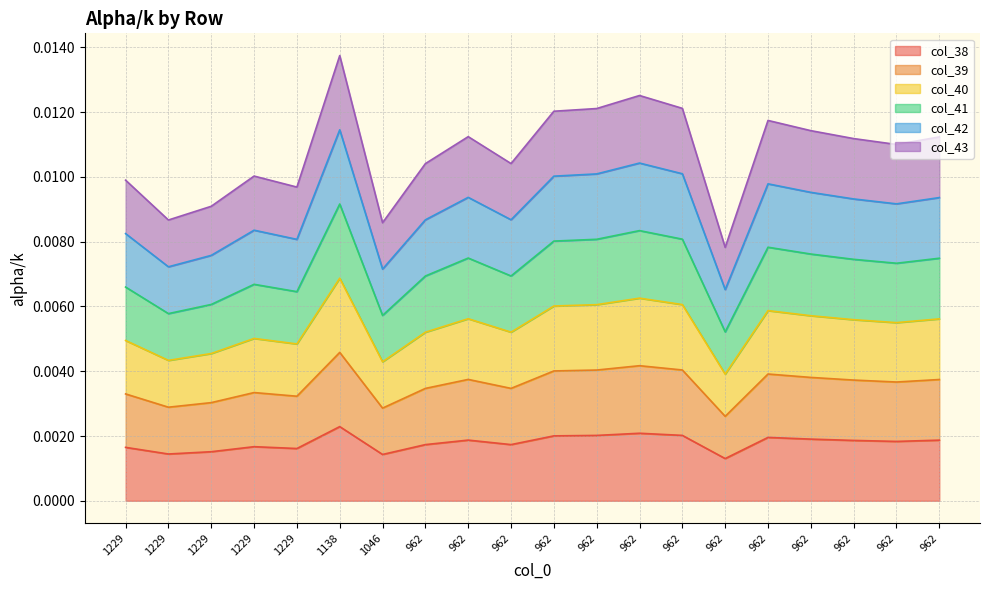

True or false: col_39 and col_42 cross at least once.

False